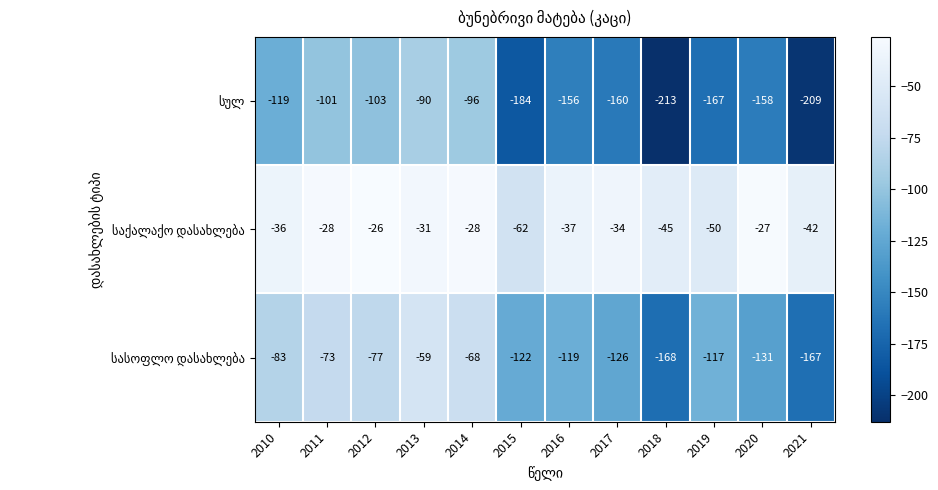

What is the maximum value shown in the chart?

-26